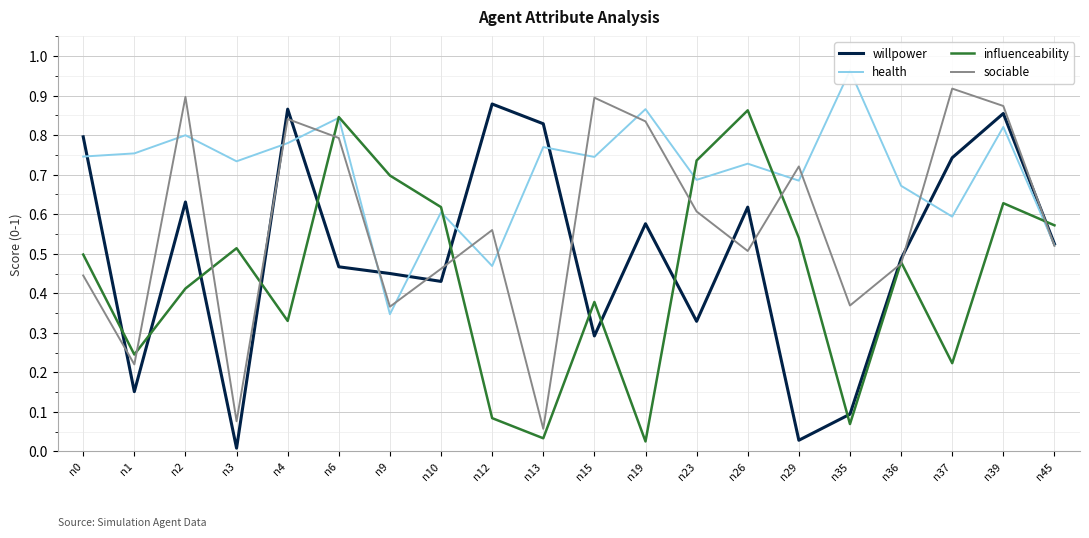

What is the value of the influenceability point at the 5th from the left?

0.3